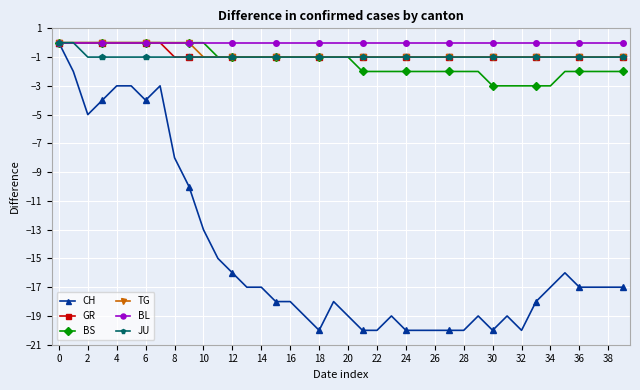

How many distinct data groups are displayed?

6